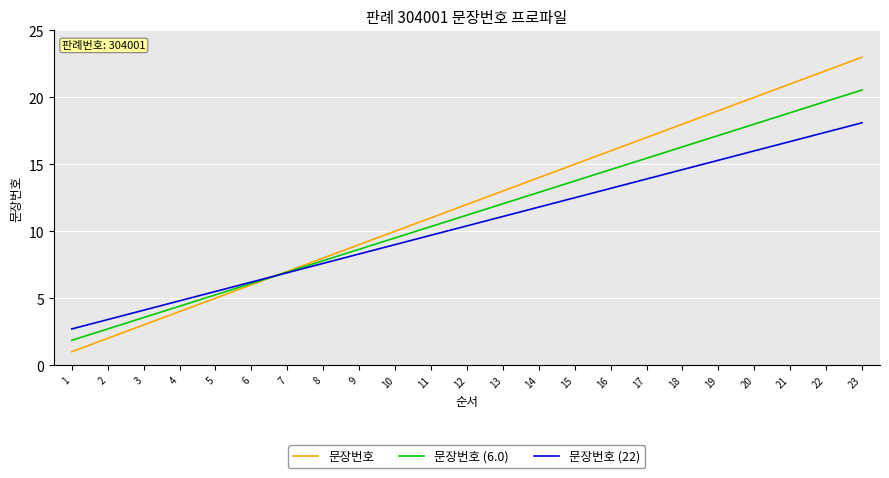

Which series has the largest range (max minus min)?

문장번호